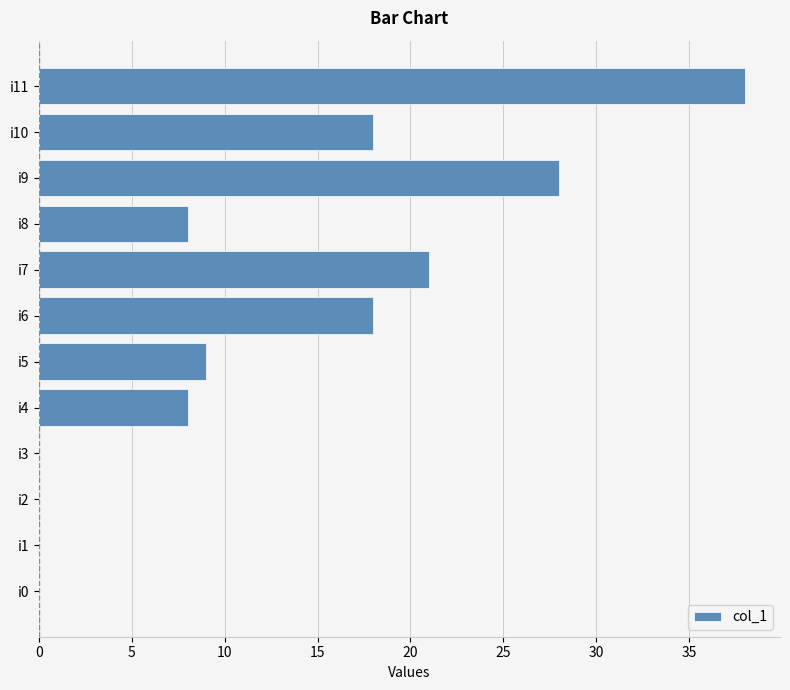

The value at i5 is 13. True or false?

False